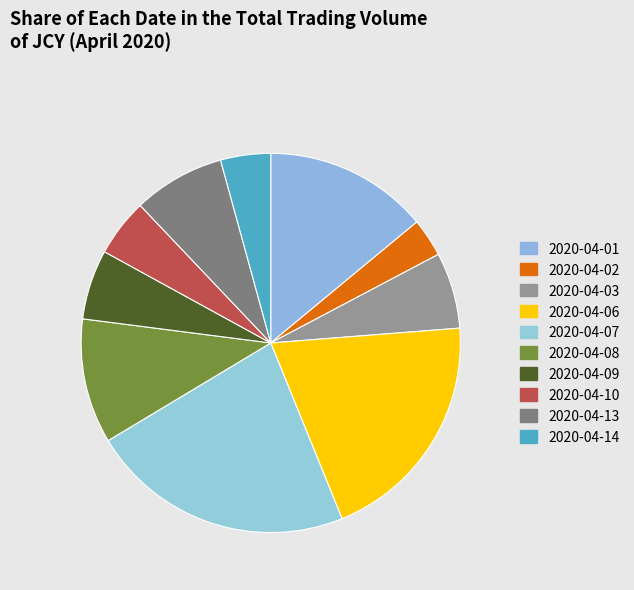

How many segments does this pie chart have?

10